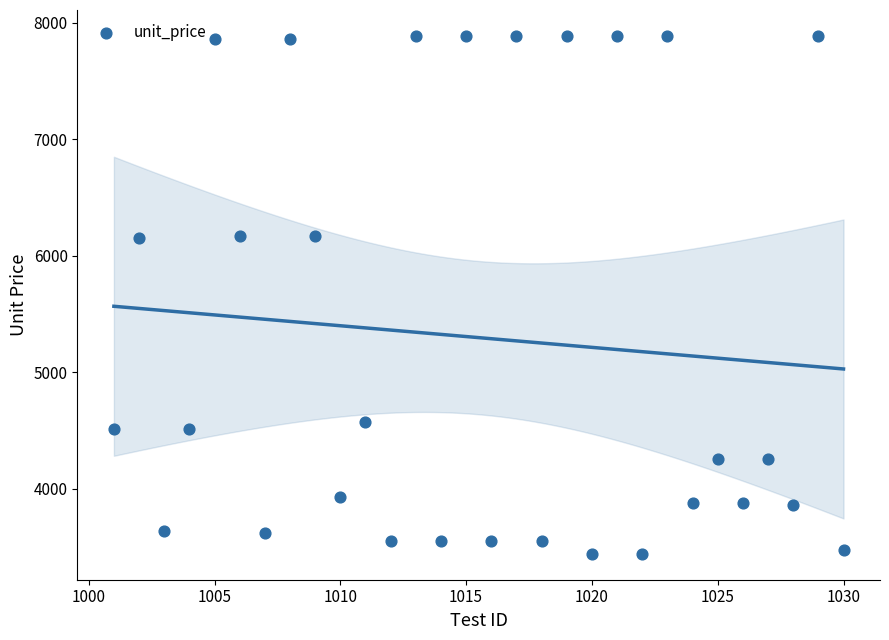

What is the range of Y values (max minus min)?

4448.8